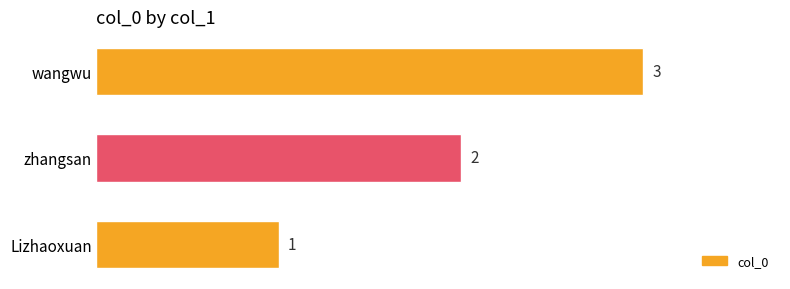

How many bars are there in total?

3